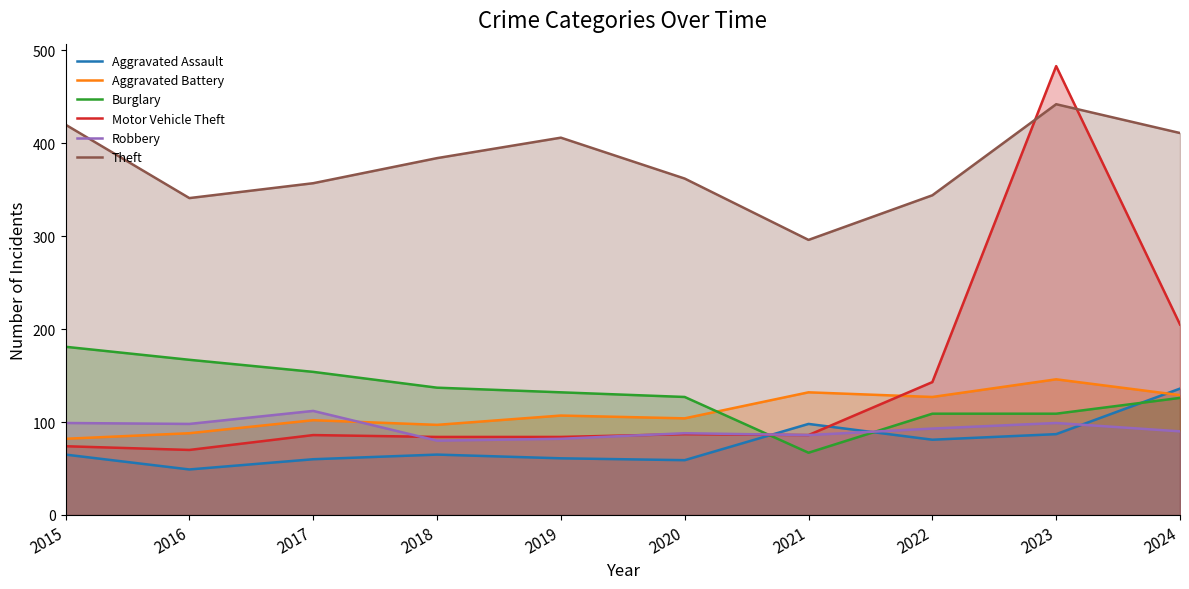

Reading left to right, list all the values displayed in this chart.

Aggravated Assault: 2015=65	2016=49	2017=60	2018=65	2019=61	2020=59	2021=98	2022=81	2023=87	2024=136
Aggravated Battery: 2015=82	2016=88	2017=102	2018=97	2019=107	2020=104	2021=132	2022=127	2023=146	2024=129
Burglary: 2015=181	2016=167	2017=154	2018=137	2019=132	2020=127	2021=67	2022=109	2023=109	2024=126
Motor Vehicle Theft: 2015=74	2016=70	2017=86	2018=84	2019=84	2020=87	2021=86	2022=143	2023=483	2024=205
Robbery: 2015=99	2016=98	2017=112	2018=80	2019=82	2020=88	2021=86	2022=93	2023=99	2024=90
Theft: 2015=420	2016=341	2017=357	2018=384	2019=406	2020=362	2021=296	2022=344	2023=442	2024=411